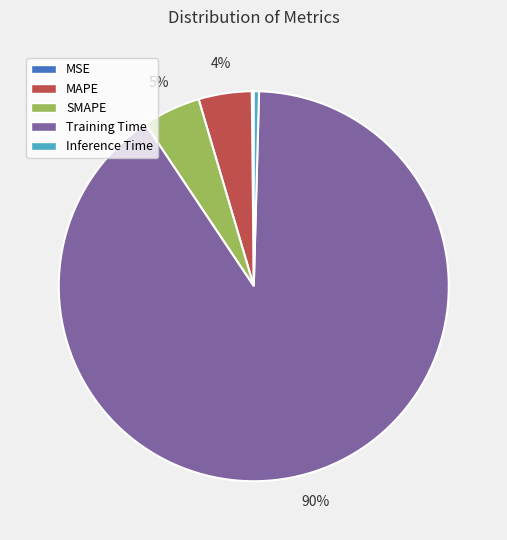

What percentage is the MAPE slice, to the nearest percent?

4%